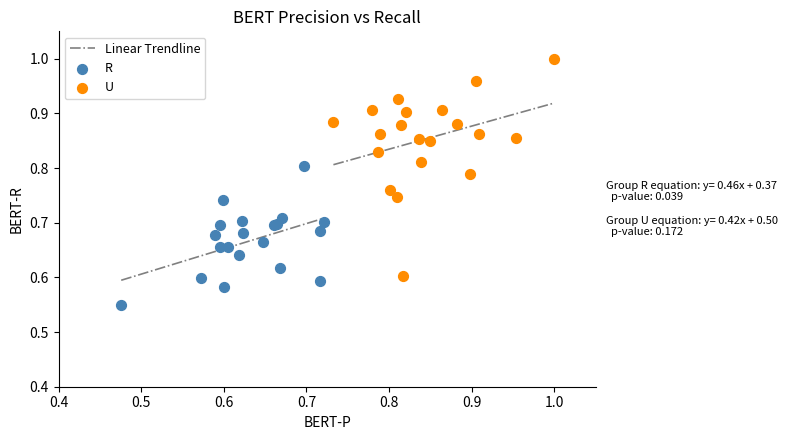

Which series contains the highest Y value?

U